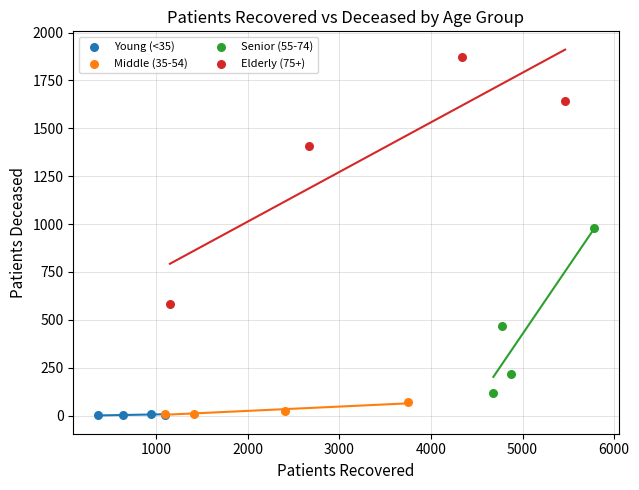

Which series reaches the maximum Y coordinate?

Elderly (75+)